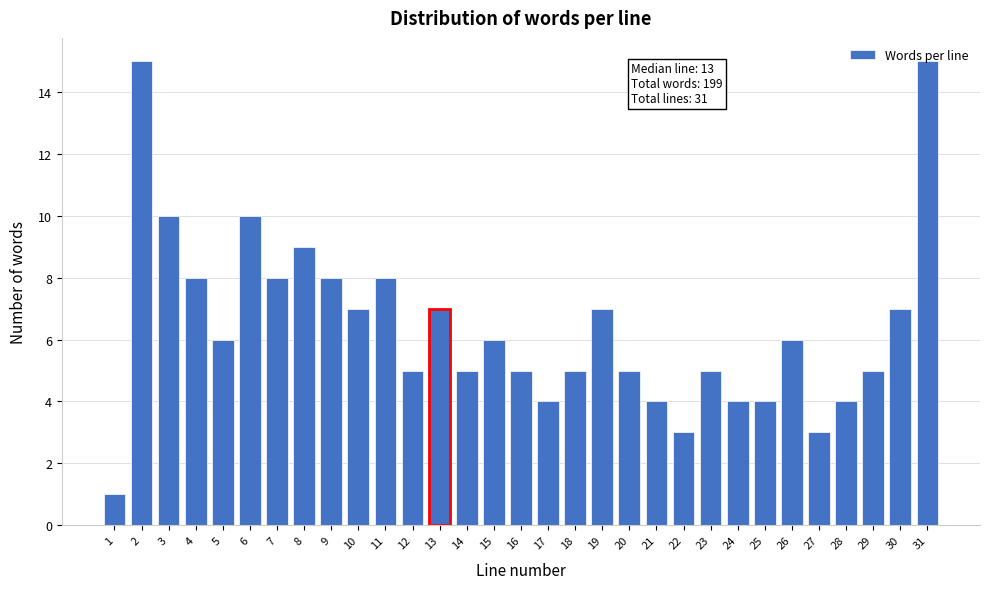

What is the difference between the maximum and minimum values?

14